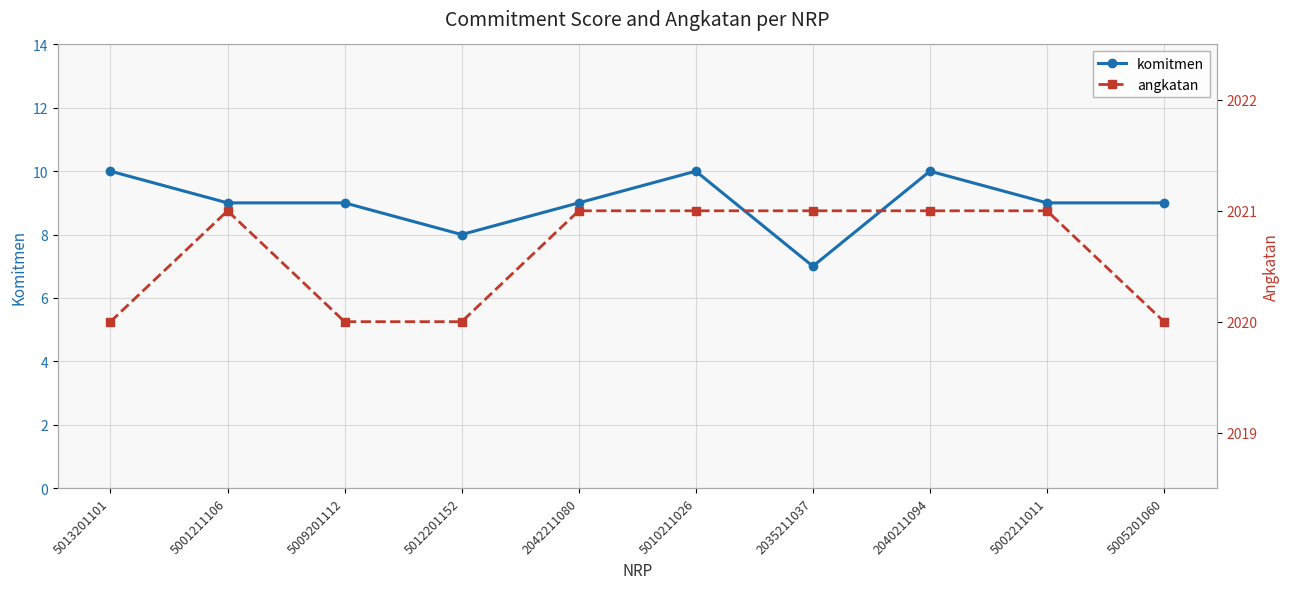

What is the total value across all series at 2042211080?

2030